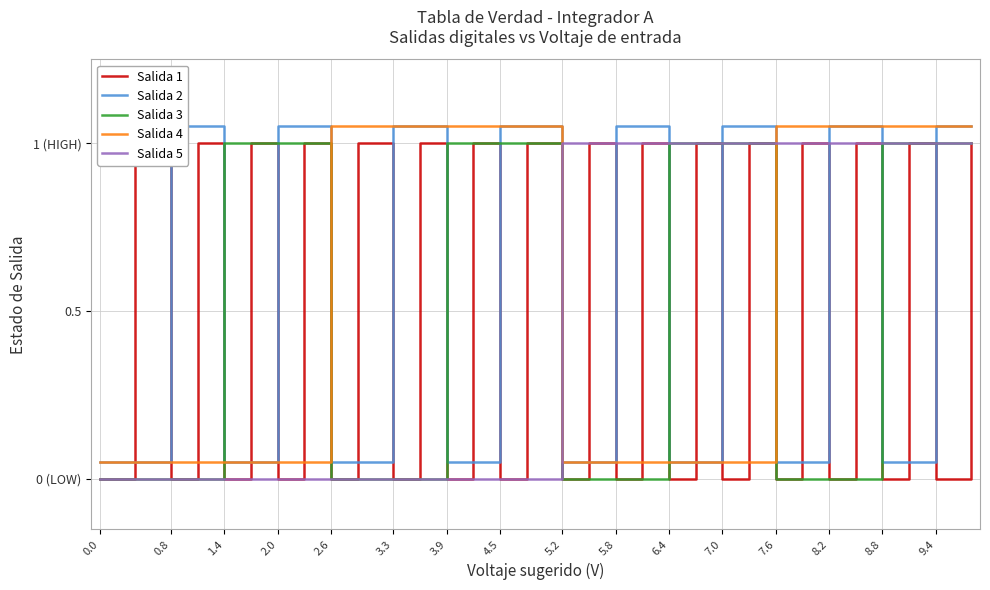

True or false: Salida 5 has a value of 0.7 at 6.4.

False